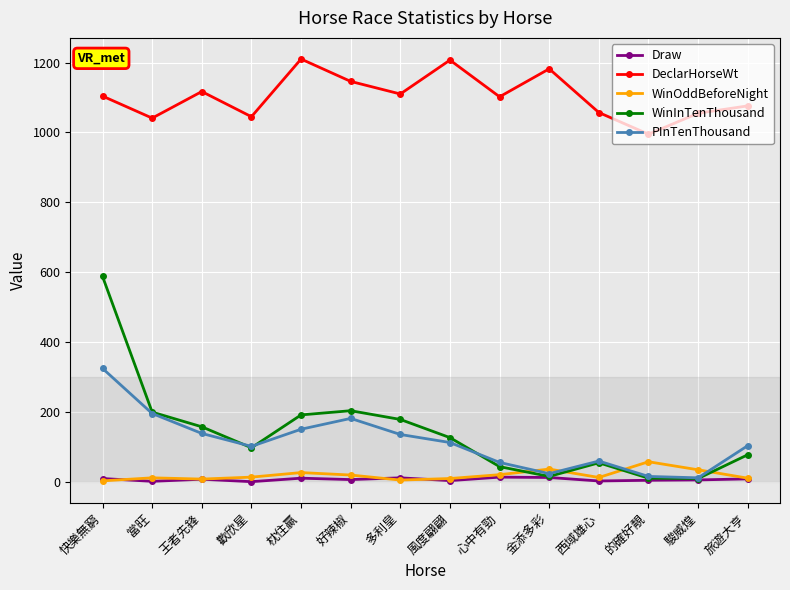

Which series has the largest range (max minus min)?

WinInTenThousand